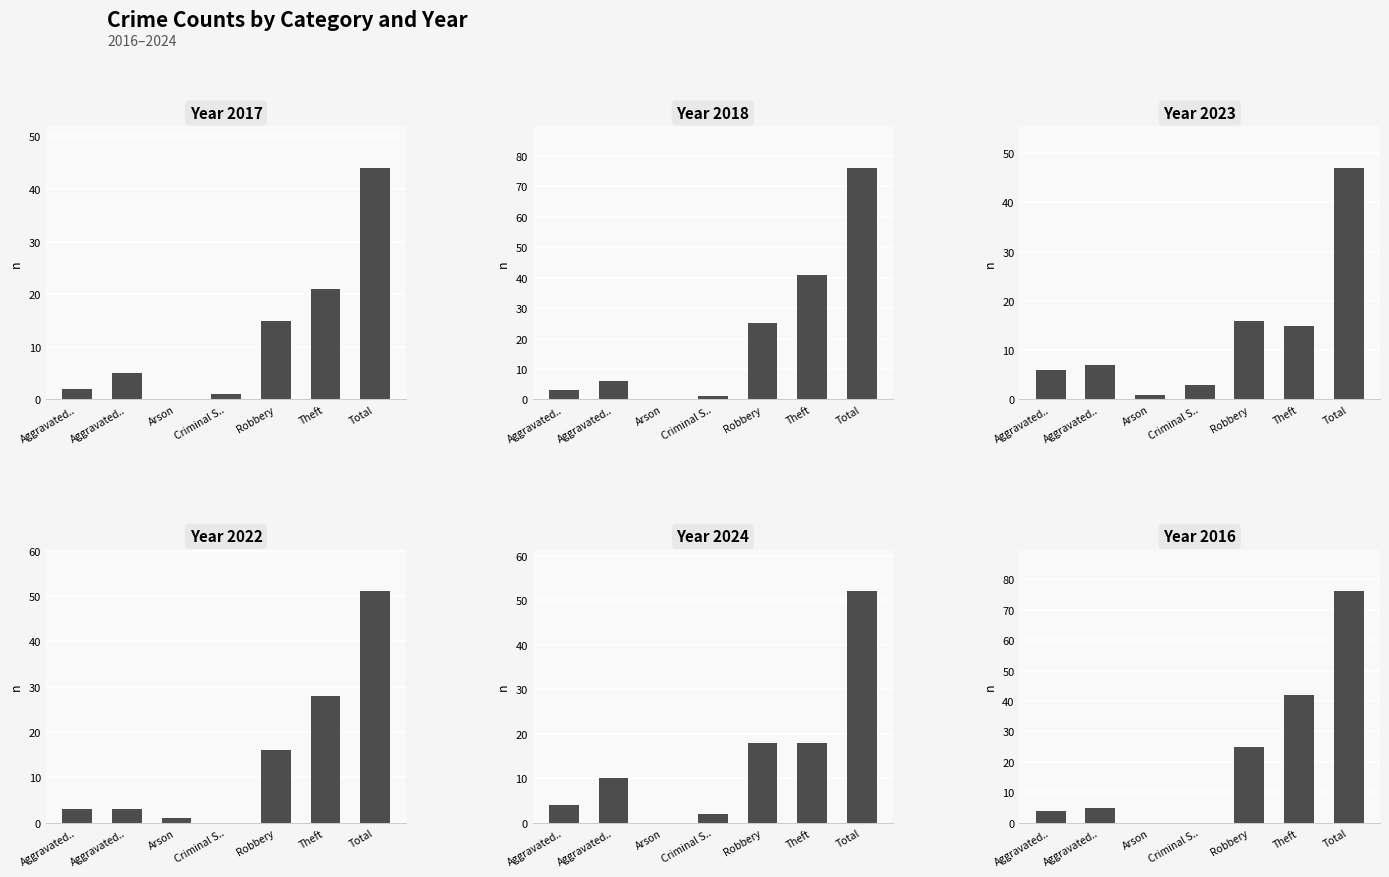

Reading left to right, extract all data points from this chart.

2017: 2	5	0	1	15	21	44
2018: 3	6	0	1	25	41	76
2023: 6	7	1	3	16	15	47
2022: 3	3	1	0	16	28	51
2024: 4	10	0	2	18	18	52
2016: 4	5	0	0	25	42	76